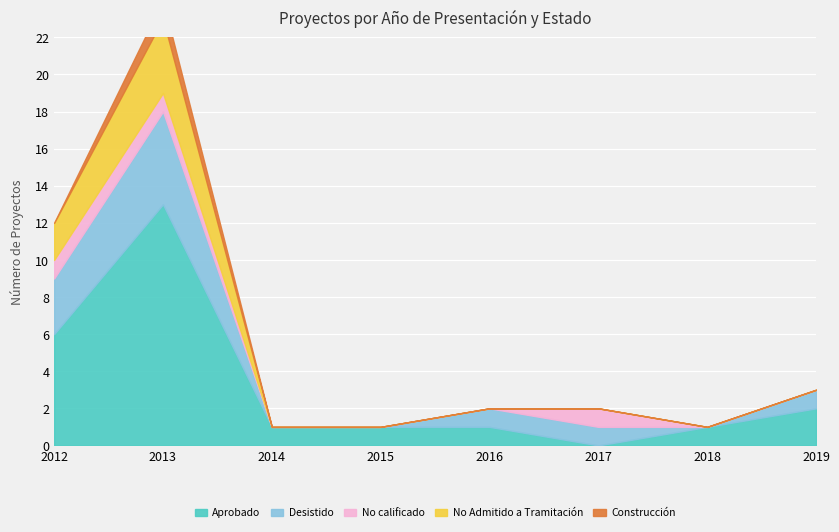

How many lines are shown in the chart?

5